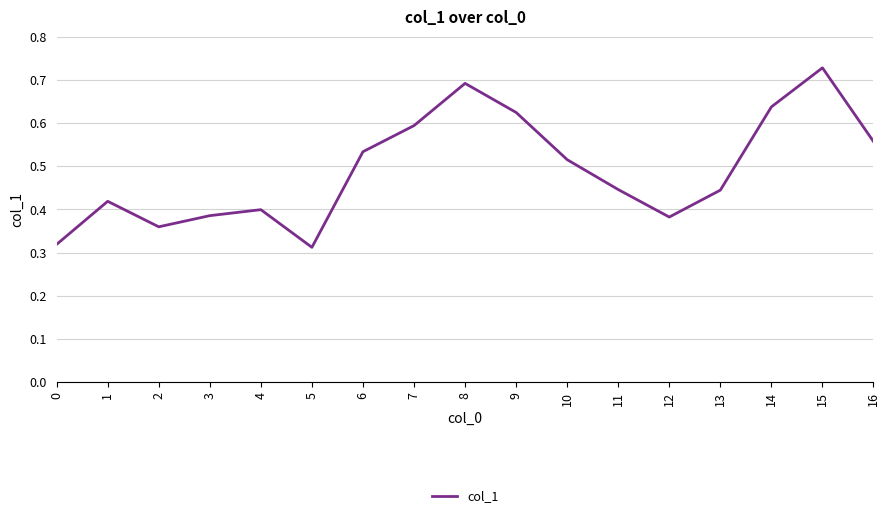

Between 9 and 11, which is larger?

9